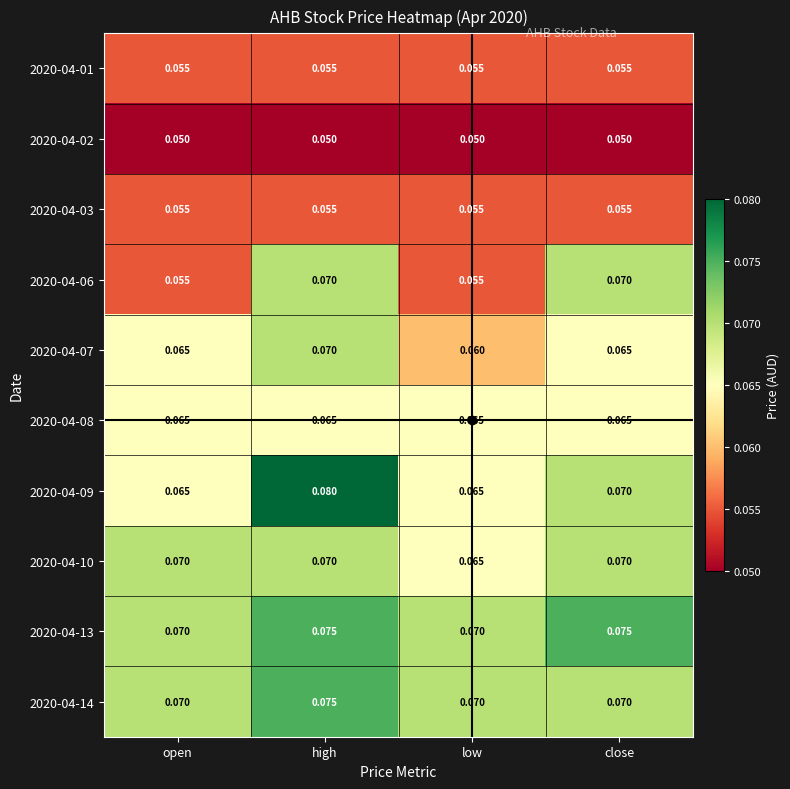

Which category has the highest value across all series?

high